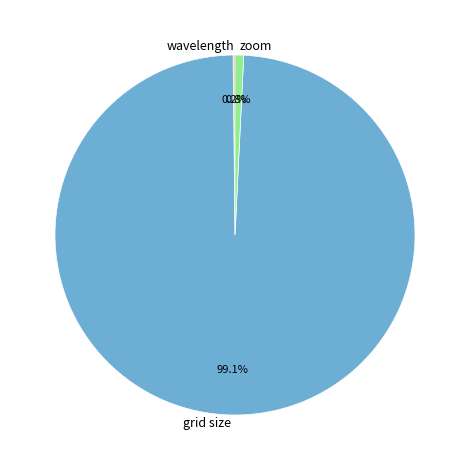

Does grid size represent more than half of the total?

Yes